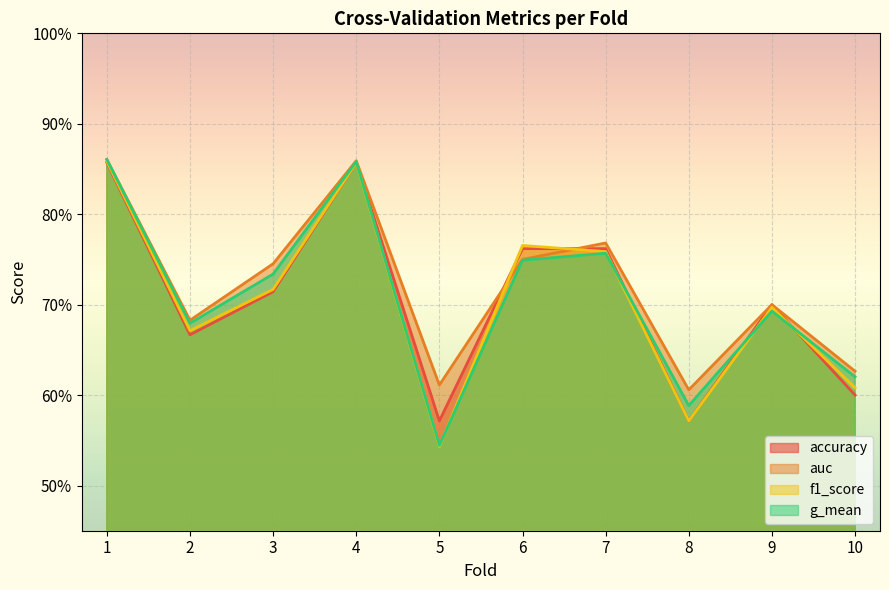

After their last crossing, which series has the higher values: accuracy or f1_score?

f1_score